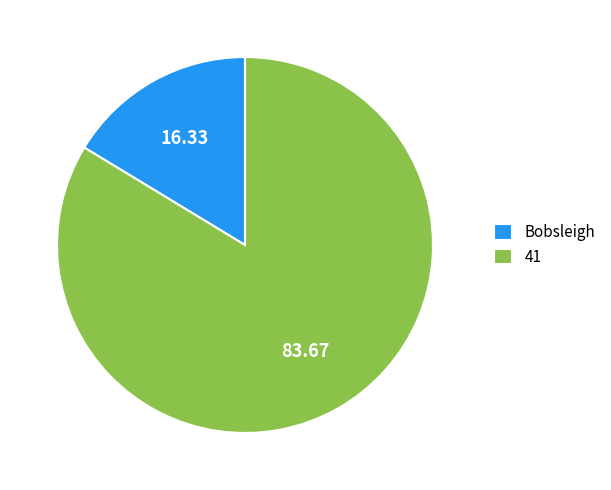

Does Bobsleigh account for over 50% of the chart?

No